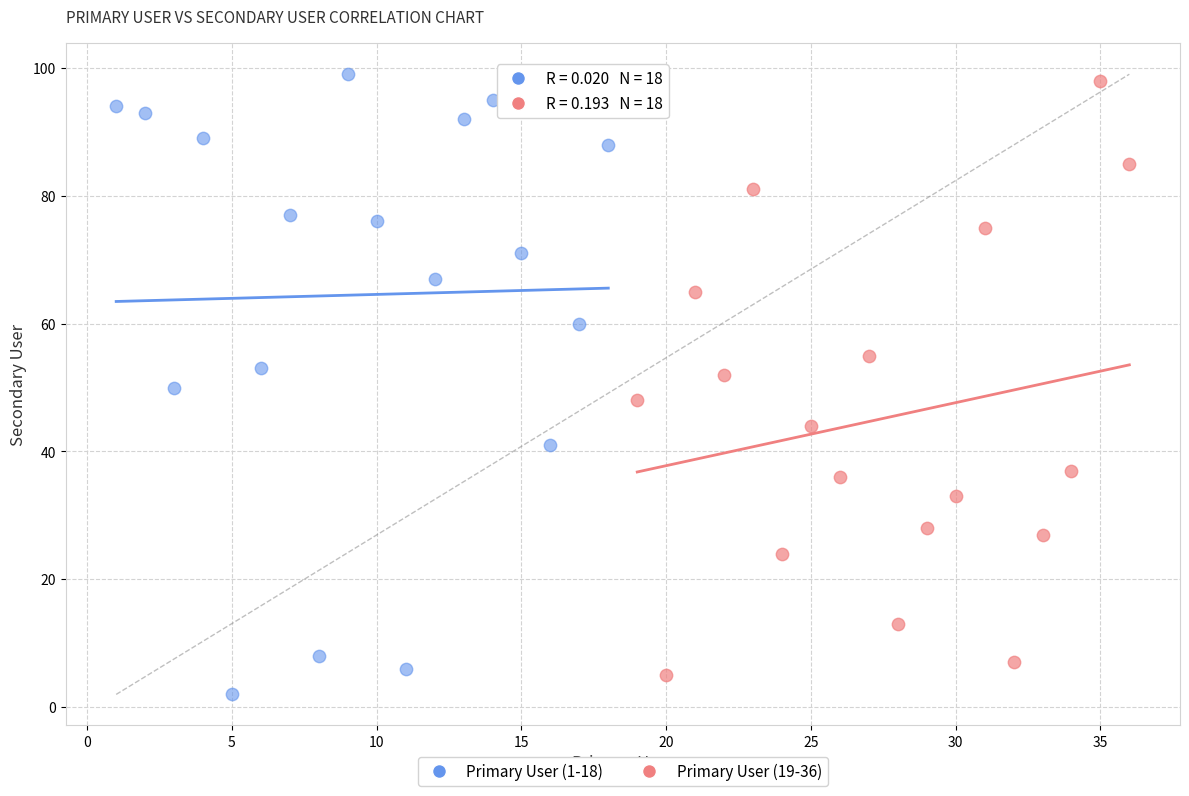

Which series contains the highest Y value?

Primary User (1-18)